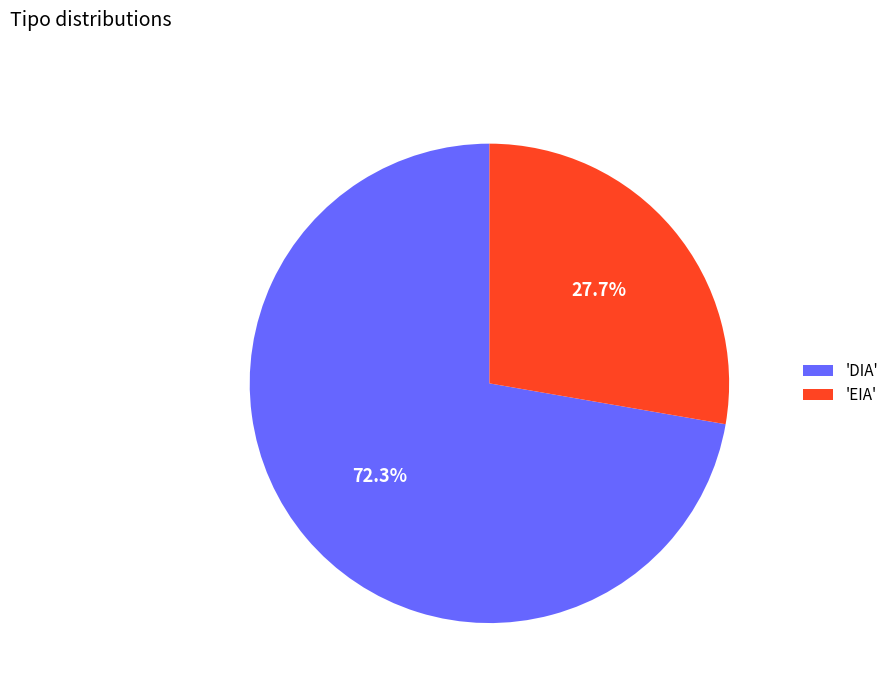

What is the total percentage of 'EIA' and 'DIA'?

100.0%